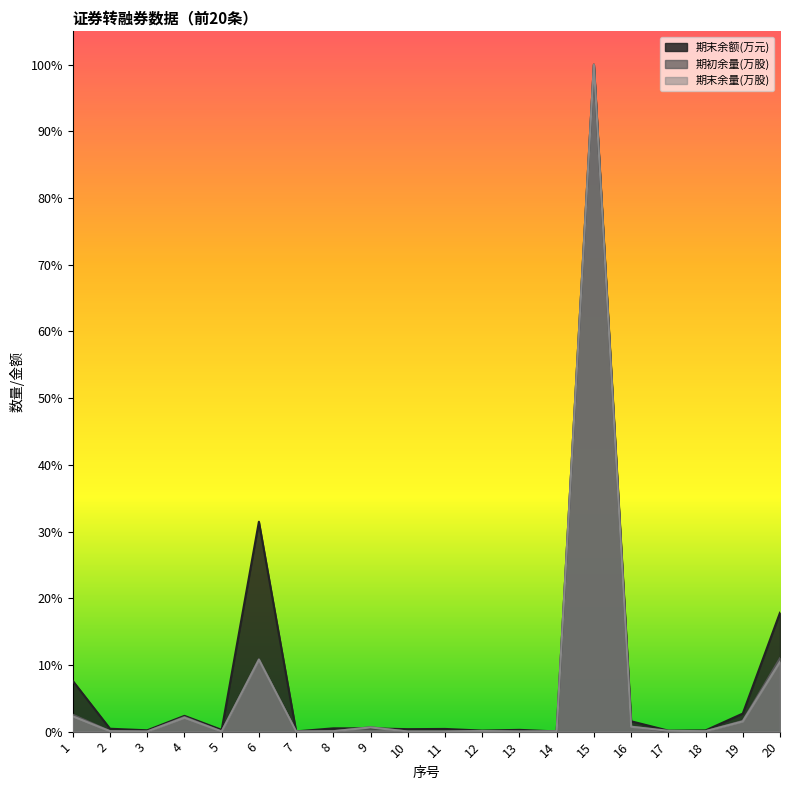

What is the highest value of the 期初余量(万股) series?

1.0